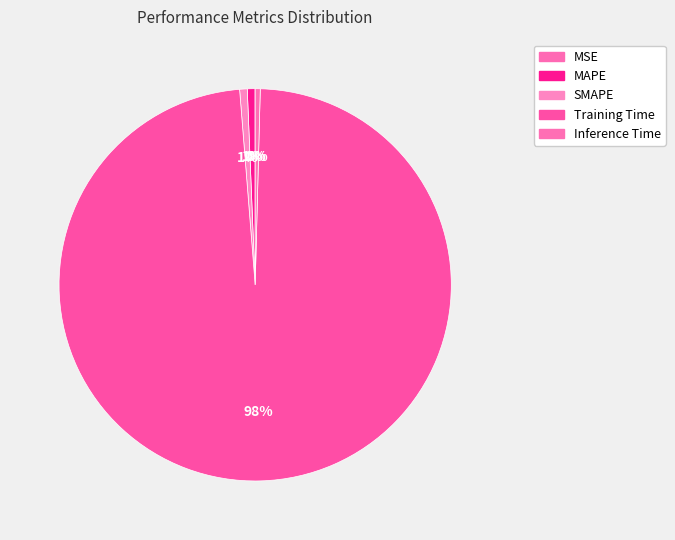

True or false: Inference Time accounts for 9% of the total.

False